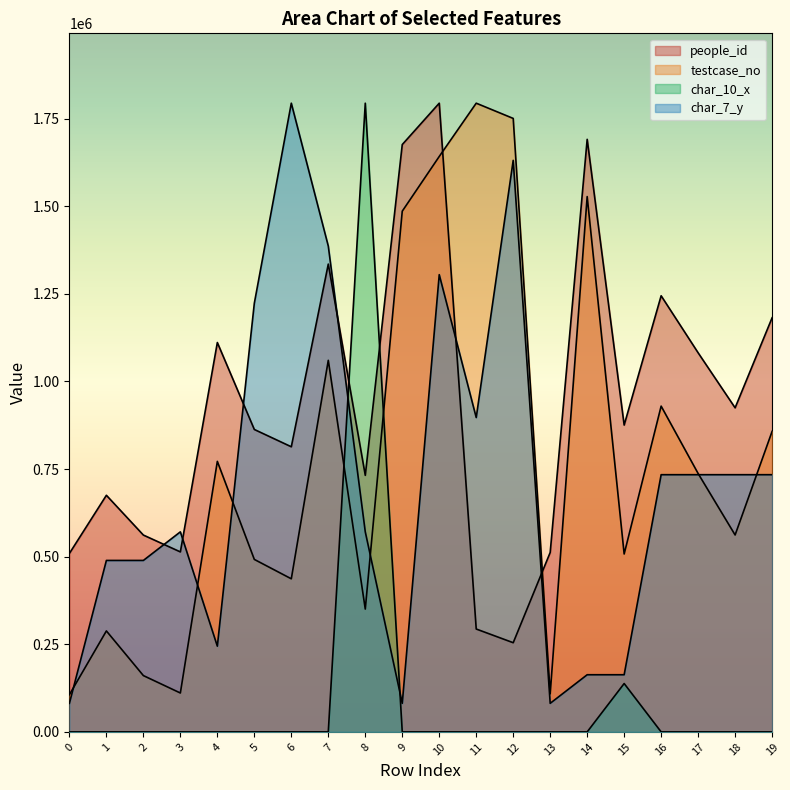

True or false: testcase_no has a value of 1223543.7 at 11.

False